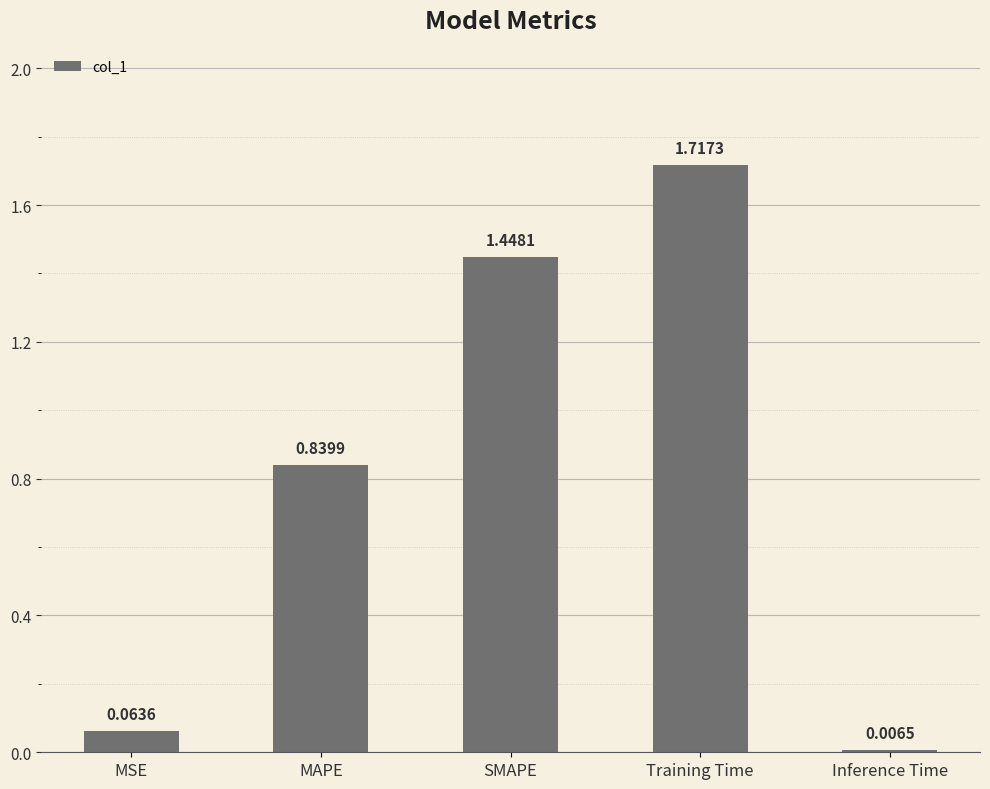

What is the label of the 1st bar from the right?

Inference Time